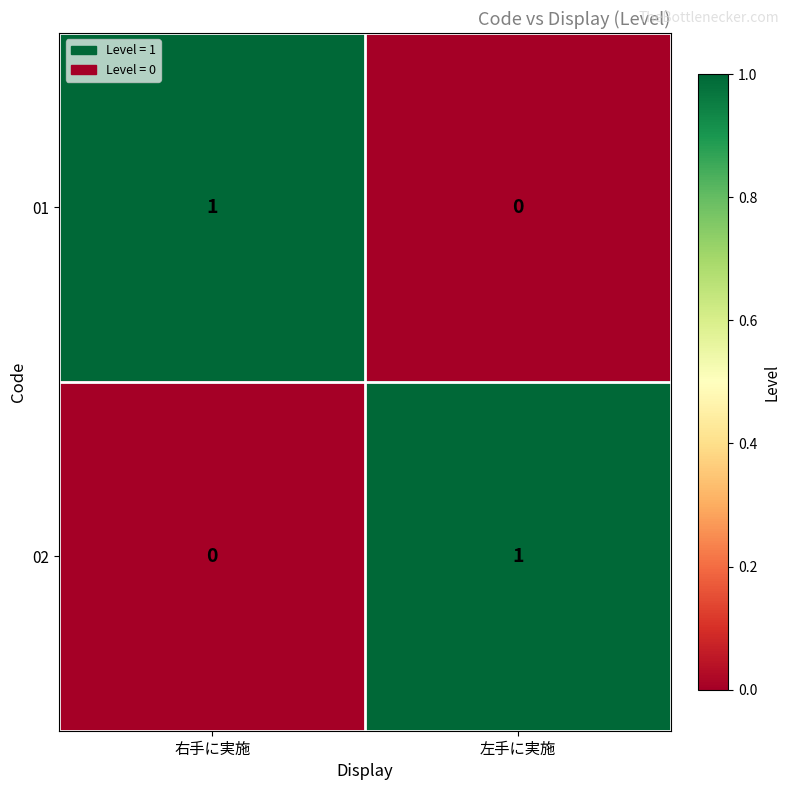

Which category has the lowest value in the 02 series?

右手に実施